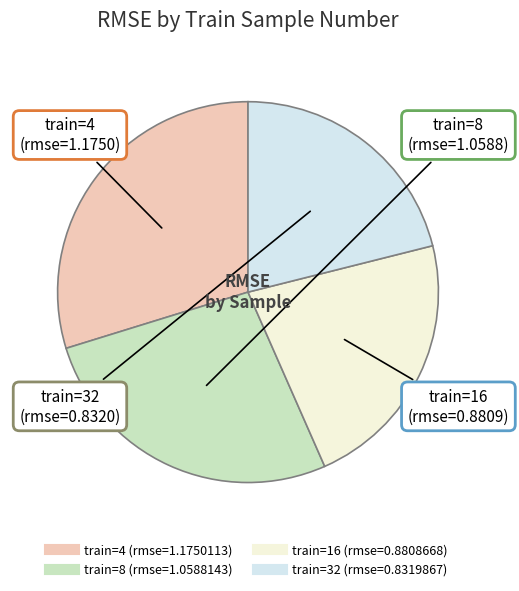

Is there any slice that represents more than half of the pie?

No